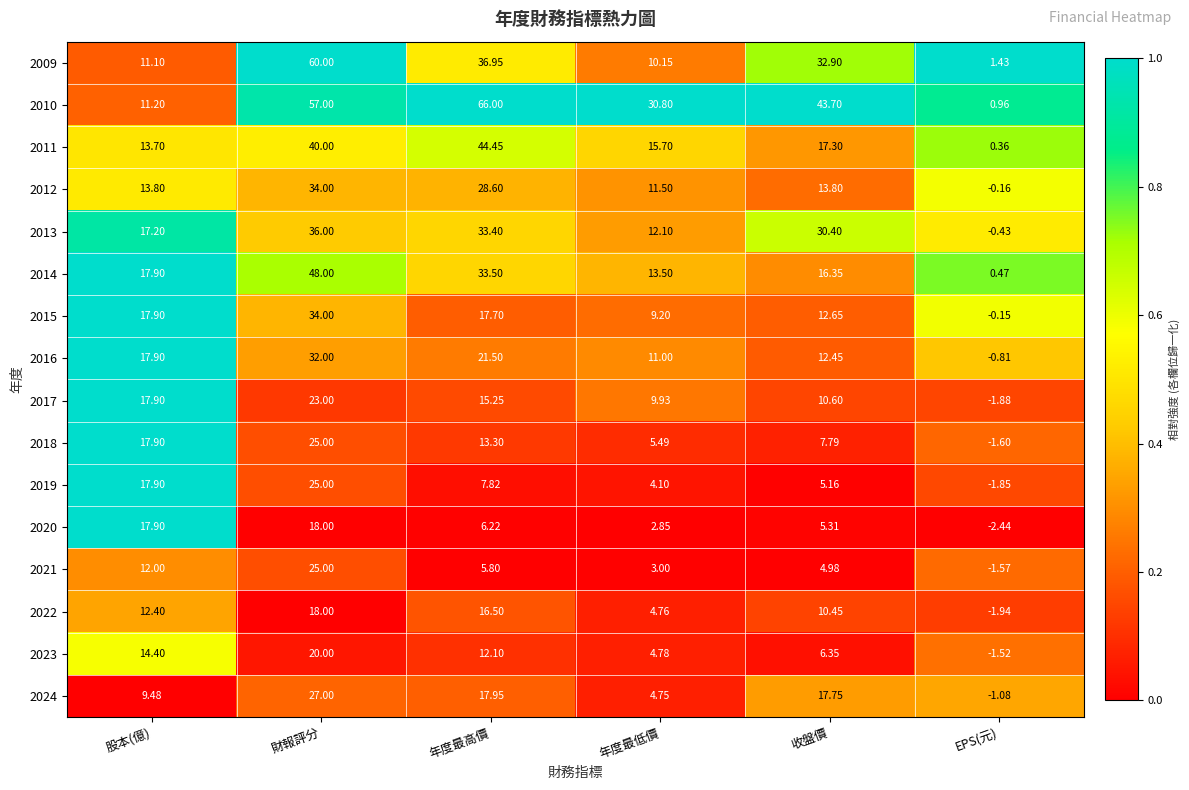

At which category does the chart reach its minimum across all series?

EPS(元)